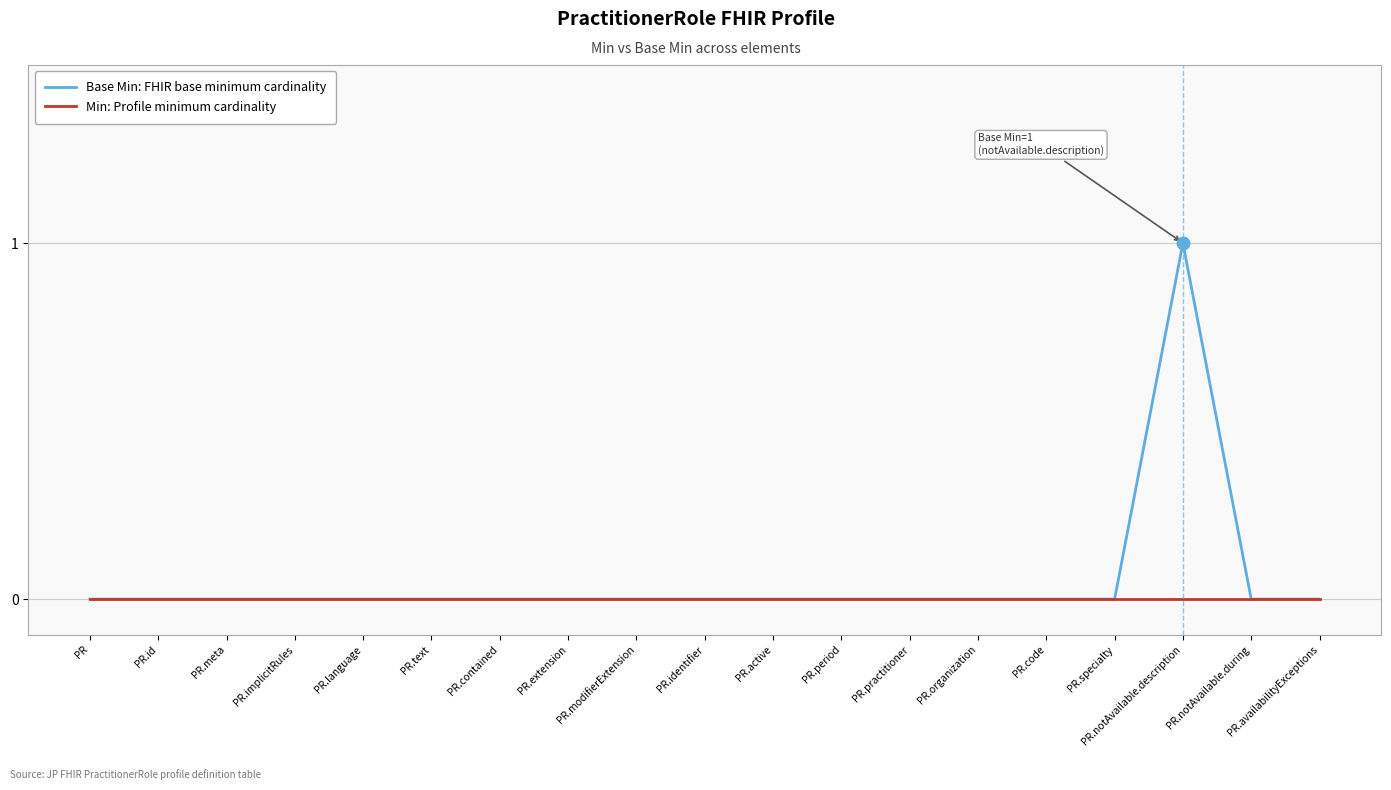

Reading left to right, what are all the values shown in this chart?

Base Min: FHIR base minimum cardinality: 0	0	0	0	0	0	0	0	0	0	0	0	0	0	0	0	1	0	0
Min: Profile minimum cardinality: 0	0	0	0	0	0	0	0	0	0	0	0	0	0	0	0	0	0	0